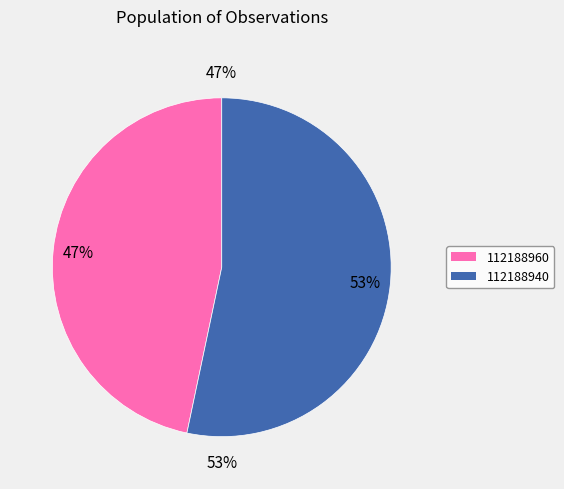

Which category accounts for the majority?

112188940